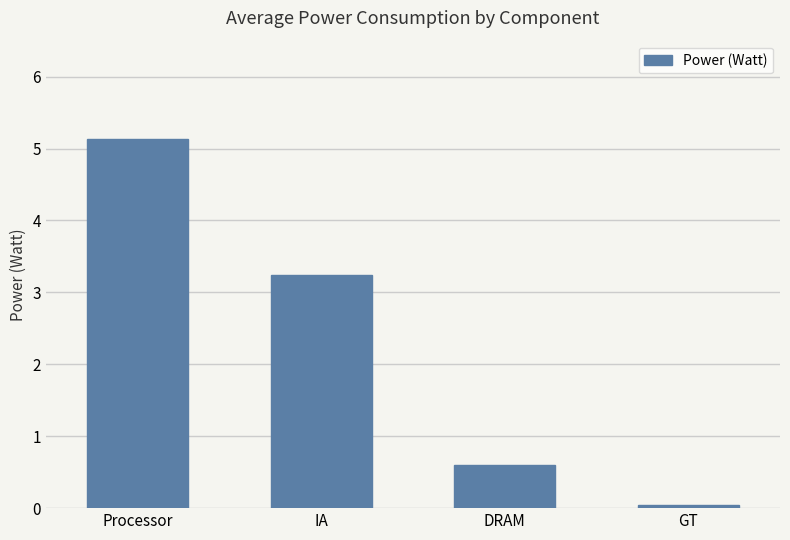

How many values exceed 3?

2